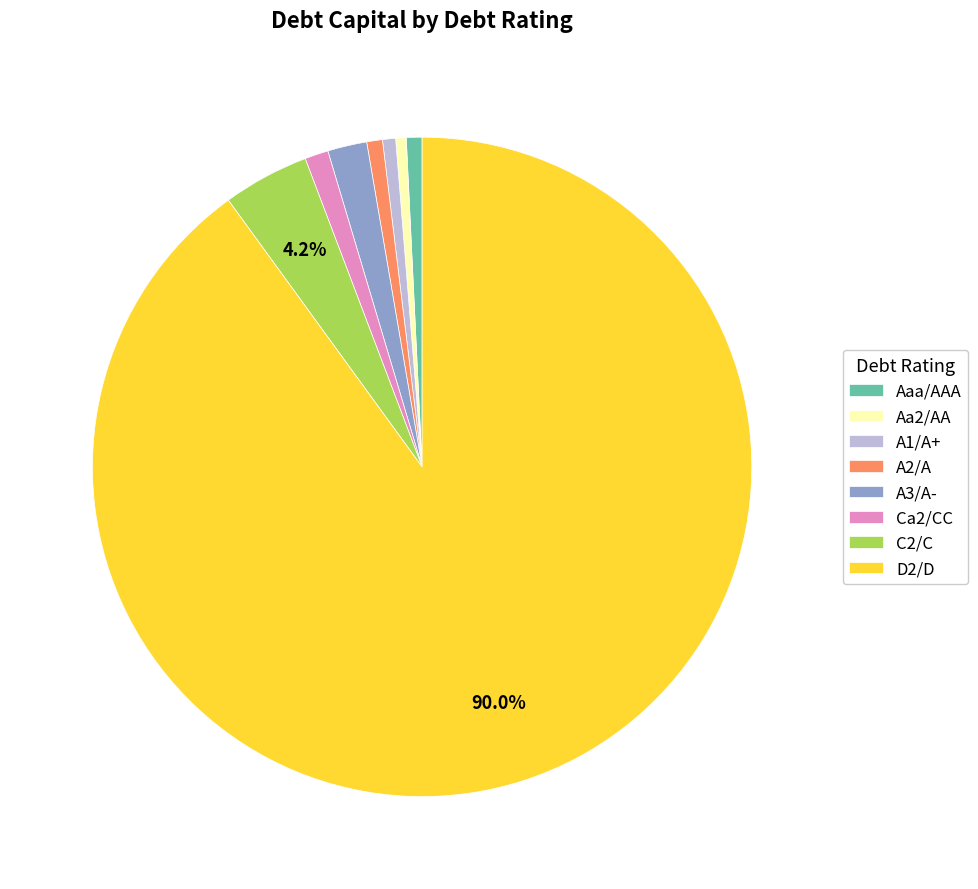

Is there a majority slice in this chart?

Yes